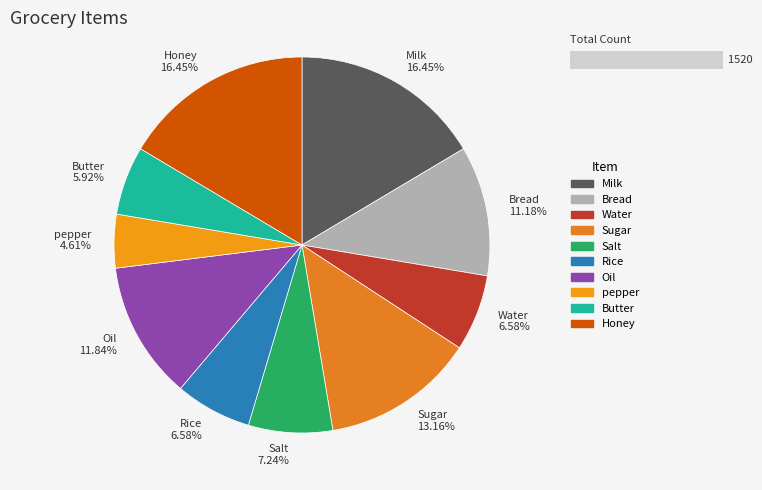

What portion of the pie excludes Honey?

83.6%